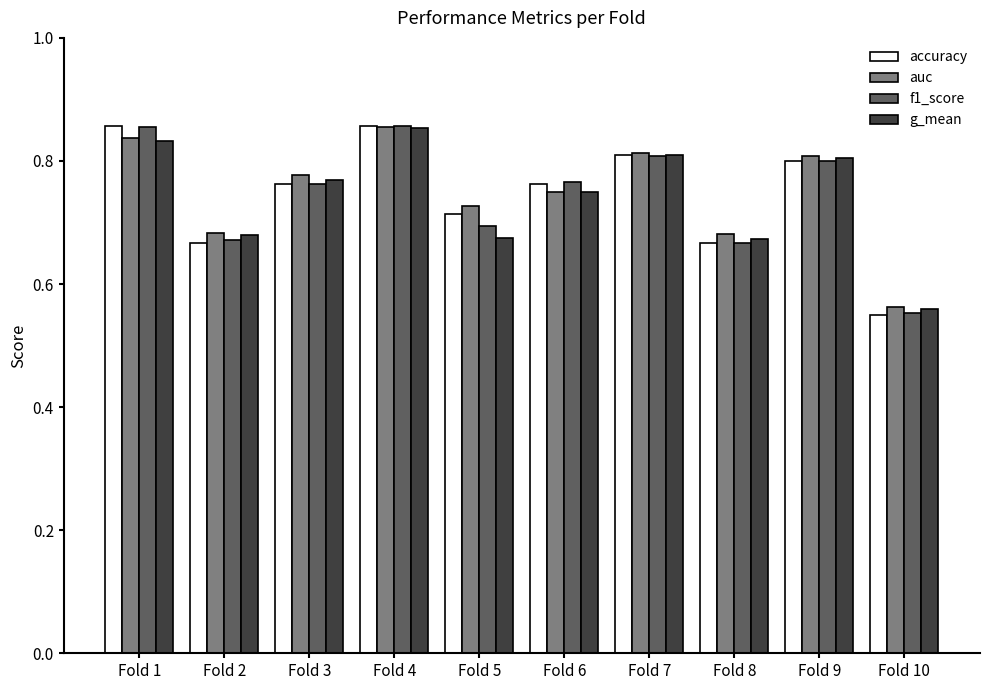

What is the sum of the g_mean values at Fold 7 and Fold 9?

1.6